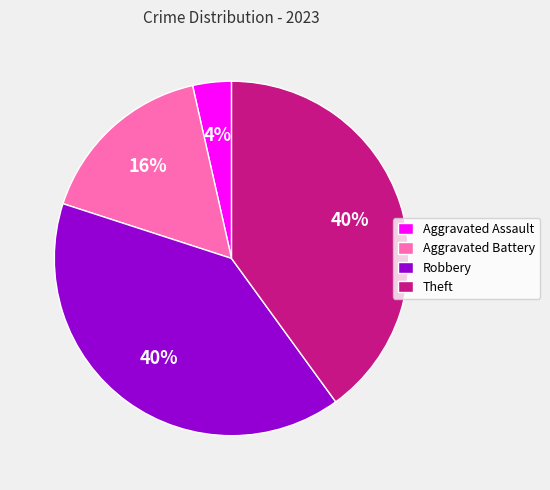

Which has a higher value, Aggravated Assault or Aggravated Battery?

Aggravated Battery